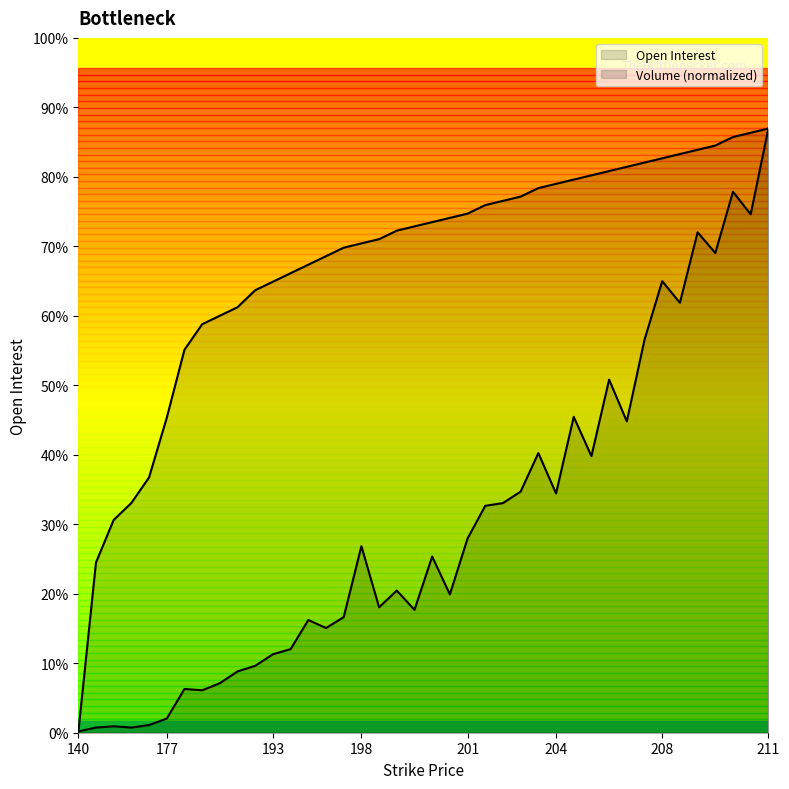

Where do Volume and Open Interest first cross each other?

140 and 160